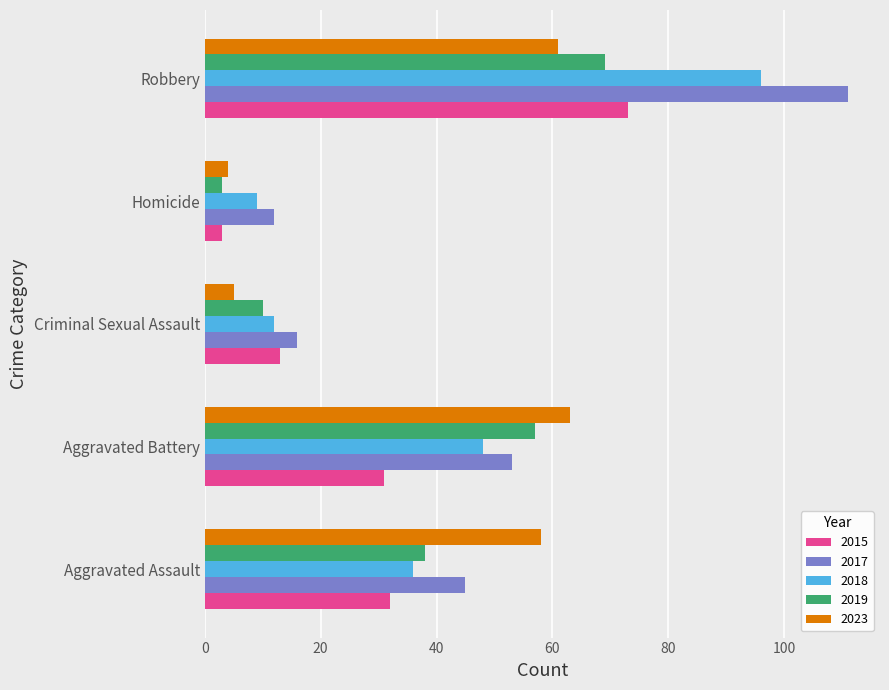

How many data points in 2019 are less than 38?

2